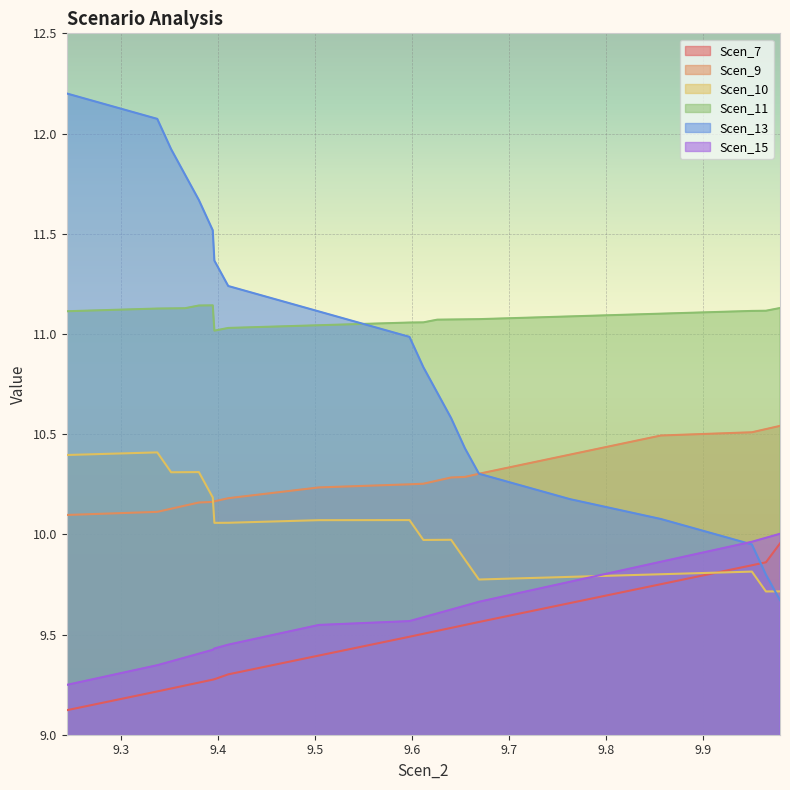

What is the sum of the Scen_9 values at 9.351287963242234 and 9.950325576971567?

20.6